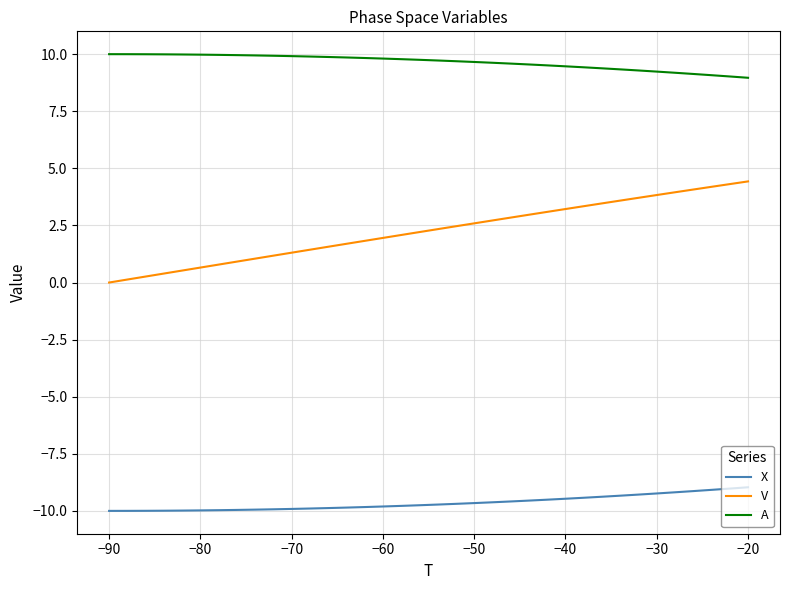

Which series has the largest range (max minus min)?

V